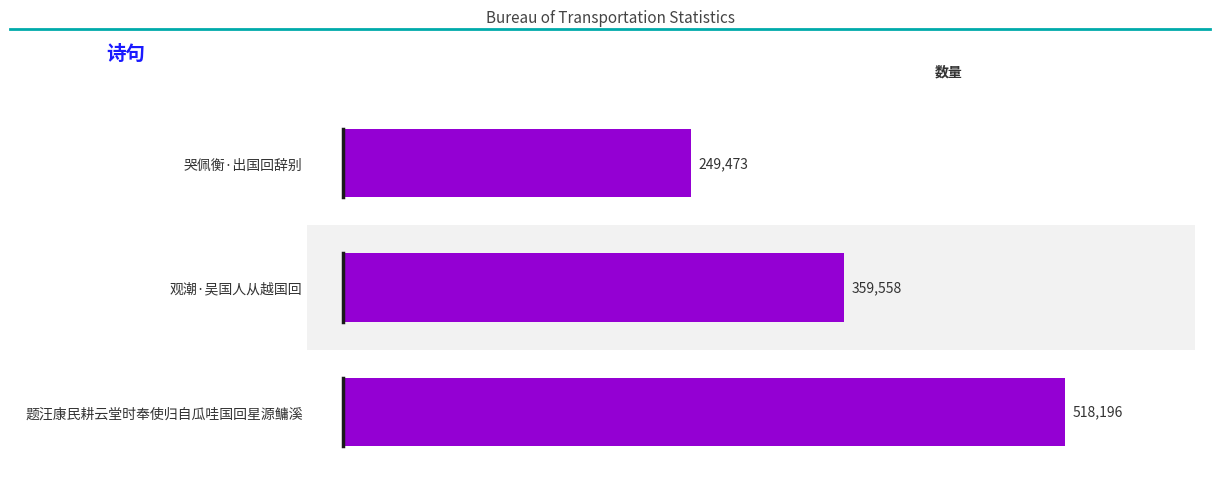

True or false: the data shows 607063 at 观潮·吴国人从越国回.

False